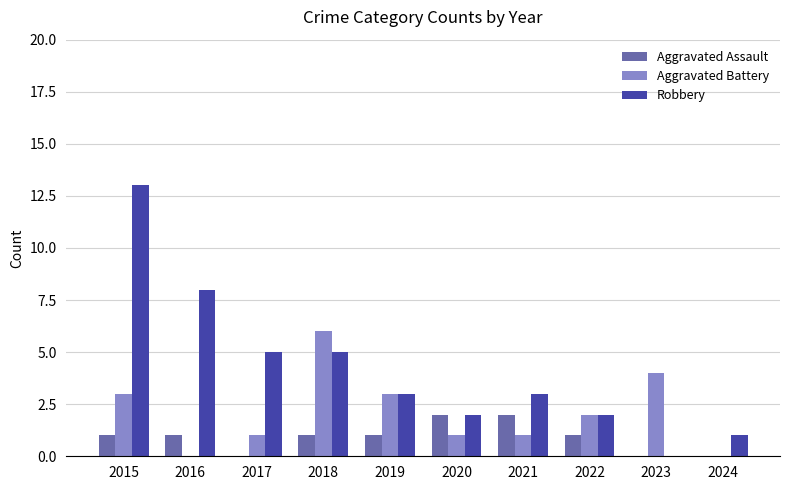

Reading left to right, transcribe all the data shown in this chart.

Aggravated Assault: 2015=1	2016=1	2017=0	2018=1	2019=1	2020=2	2021=2	2022=1	2023=0	2024=0
Aggravated Battery: 2015=3	2016=0	2017=1	2018=6	2019=3	2020=1	2021=1	2022=2	2023=4	2024=0
Robbery: 2015=13	2016=8	2017=5	2018=5	2019=3	2020=2	2021=3	2022=2	2023=0	2024=1